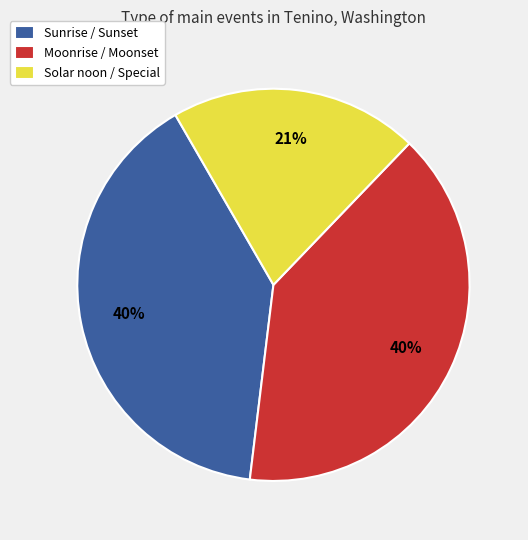

Is there any slice that represents more than half of the pie?

No